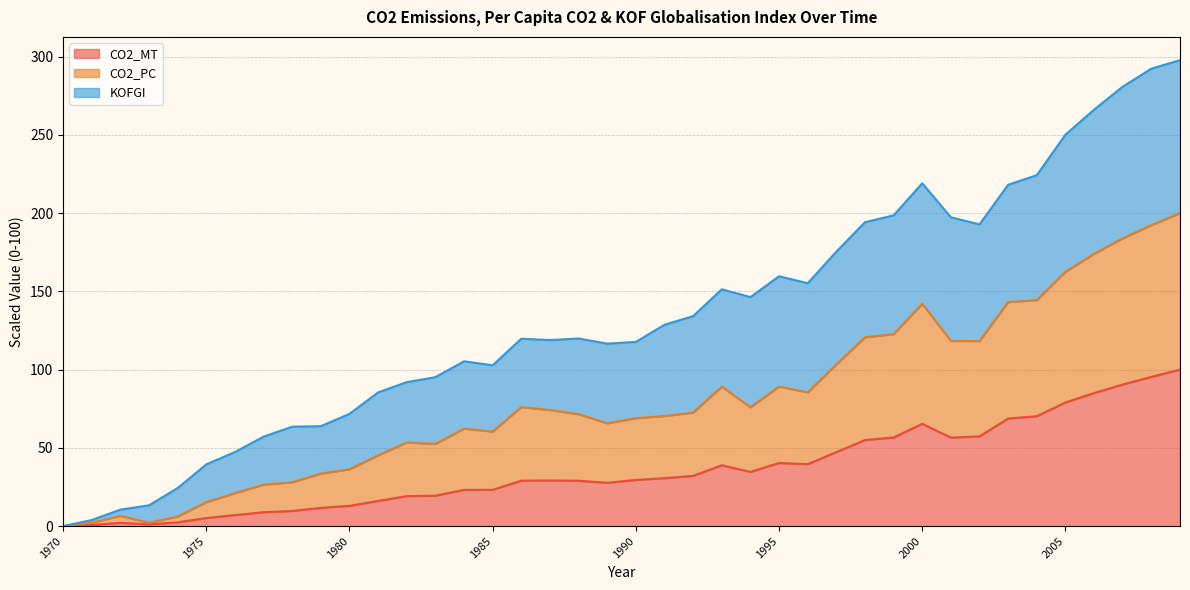

What is the maximum value for CO2_MT?

100.0